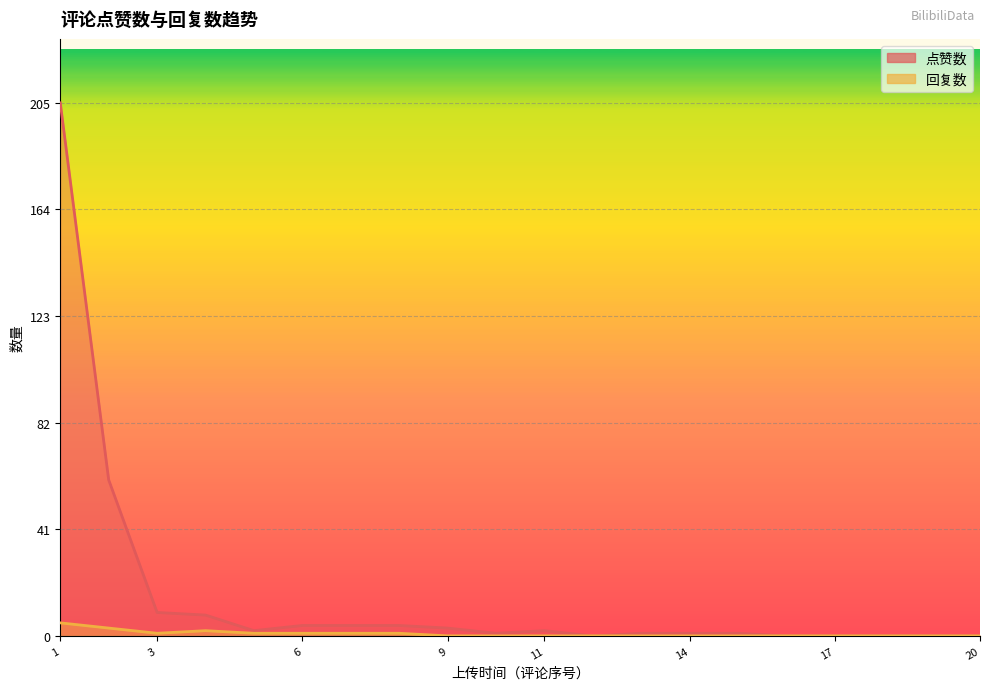

Reading left to right, transcribe all the data shown in this chart.

点赞数: 205	60	9	8	2	4	4	4	3	1	2	0	1	1	1	0	0	0	0	0
回复数: 5	3	1	2	1	1	1	1	0	0	0	0	0	0	0	0	0	0	0	0